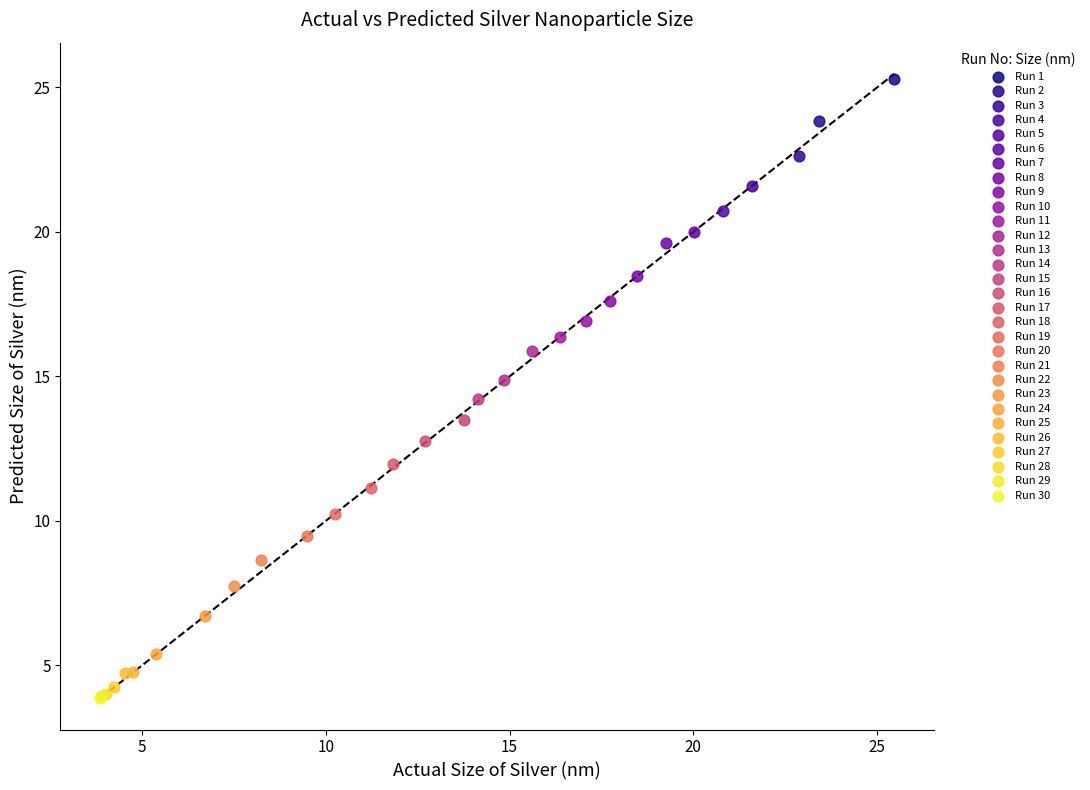

Which series contains the highest Y value?

Run 1